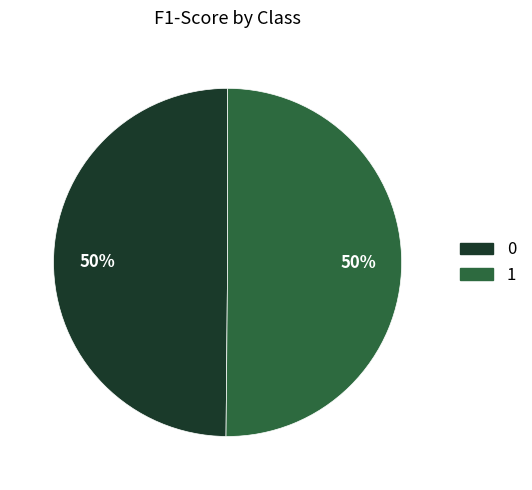

What percentage is the 0 slice, to the nearest percent?

50%